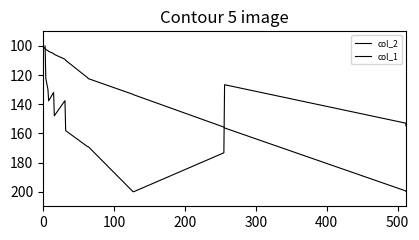

True or false: col_2 and col_1 cross at least once.

True